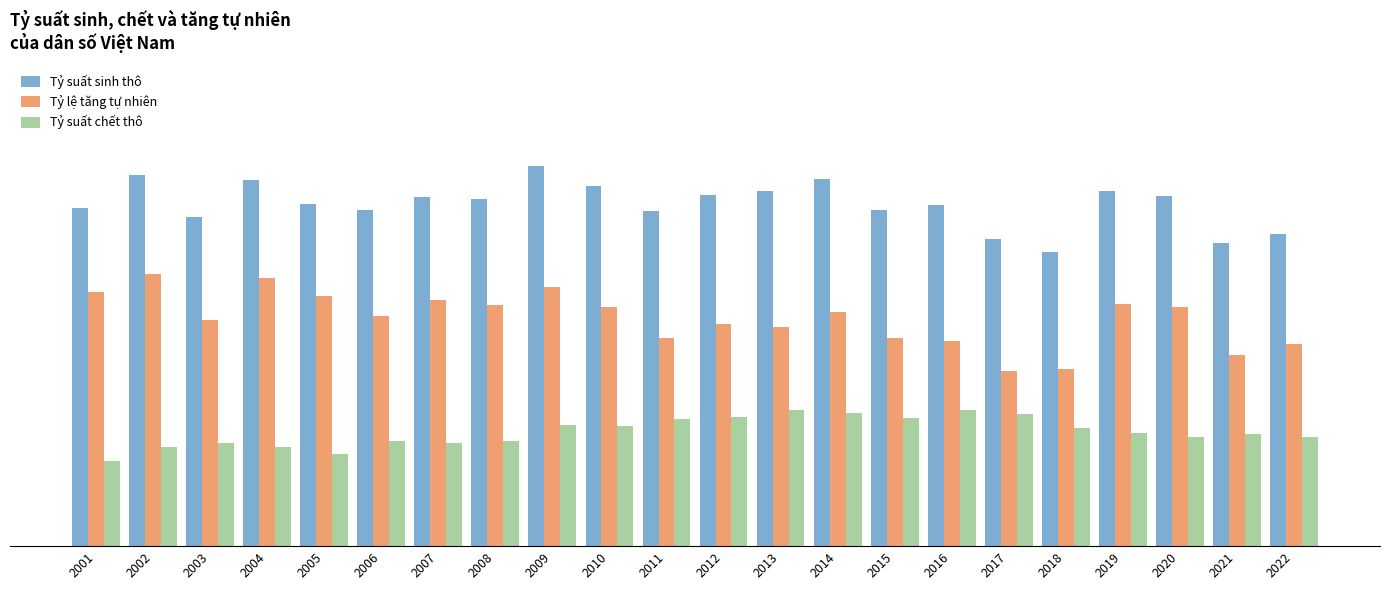

What are all the series names shown in the legend?

Tỷ suất sinh thô, Tỷ lệ tăng tự nhiên, Tỷ suất chết thô